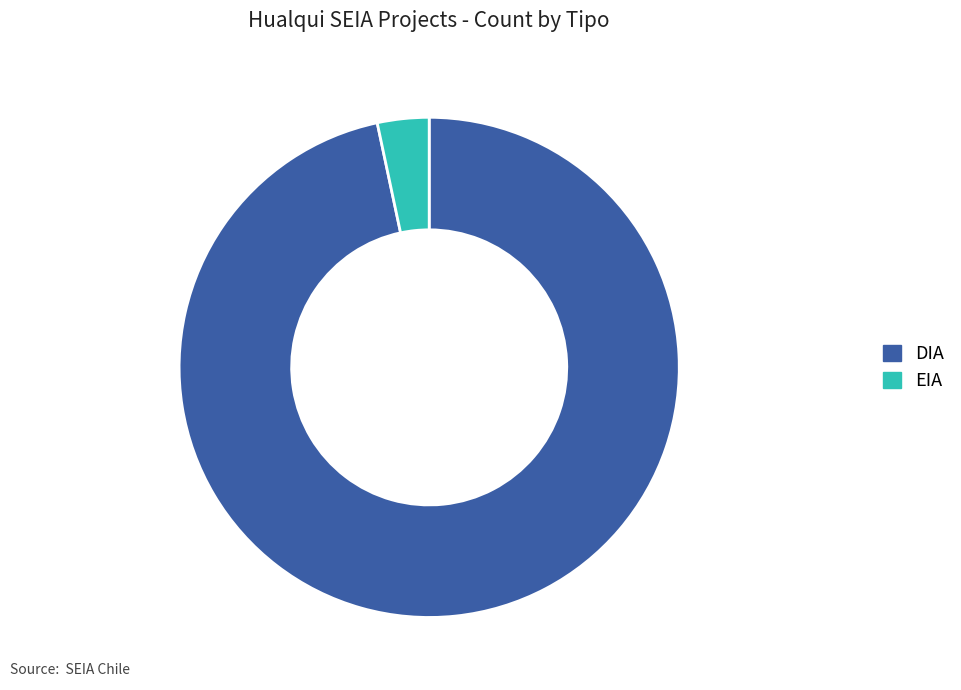

Is there a majority slice in this chart?

Yes